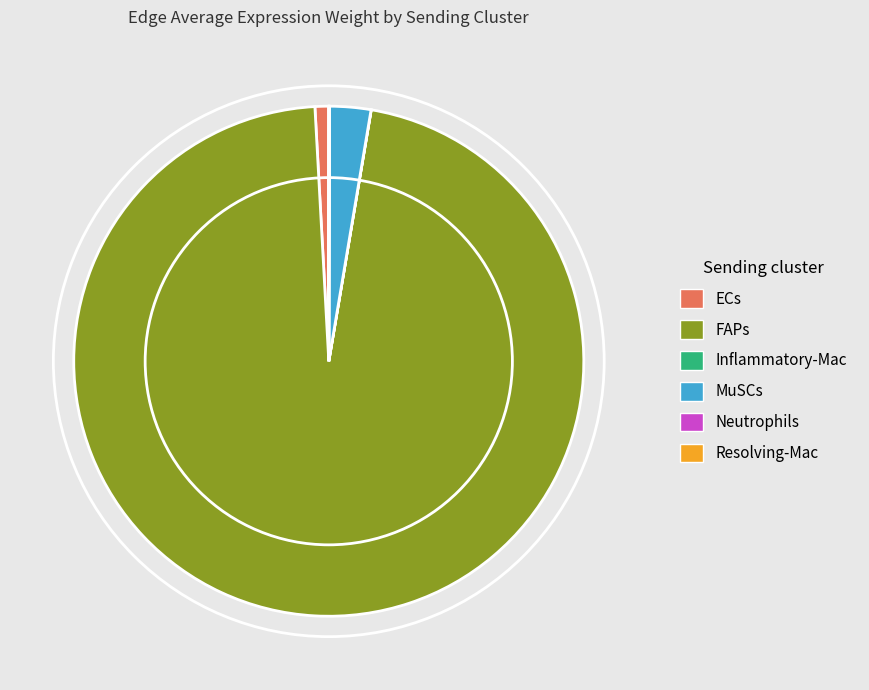

True or false: MuSCs accounts for 3% of the total.

True